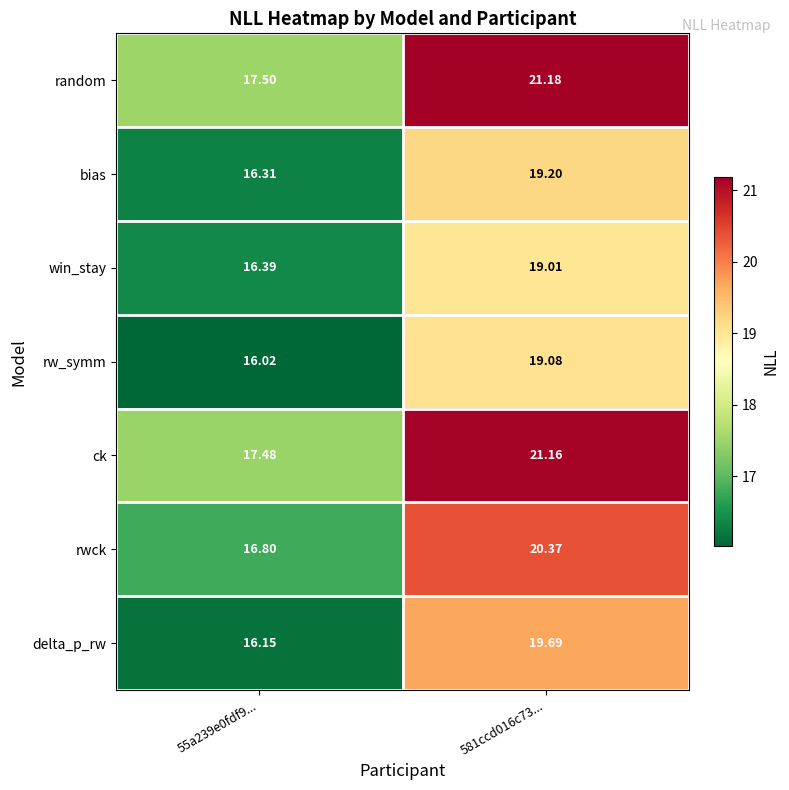

Which series has the largest total across all categories?

random